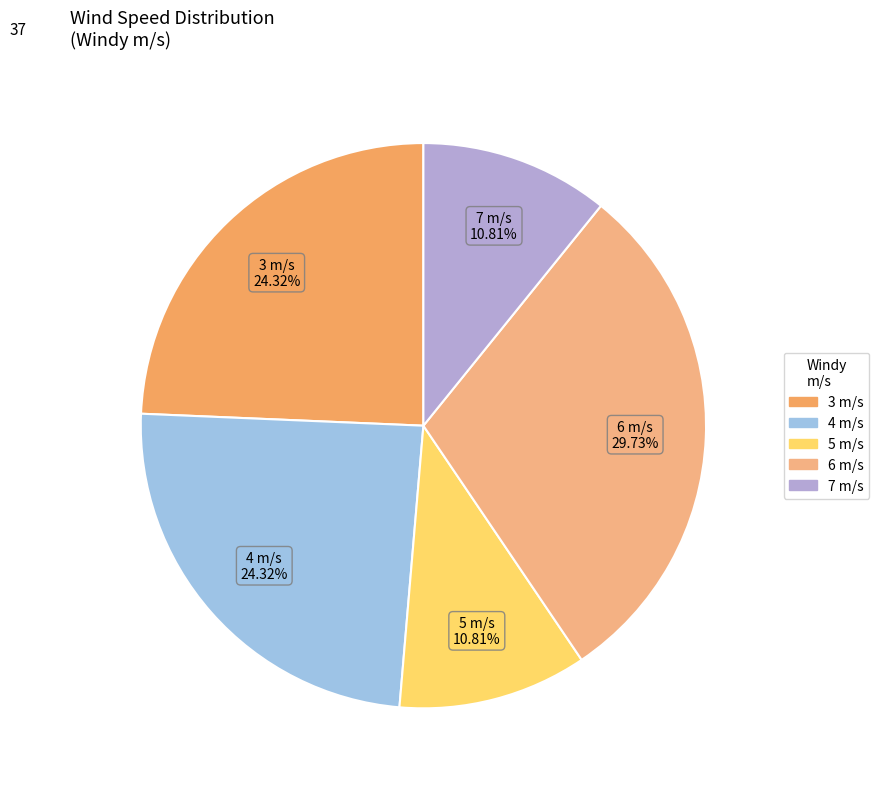

What portion of the pie excludes 3?

75.7%